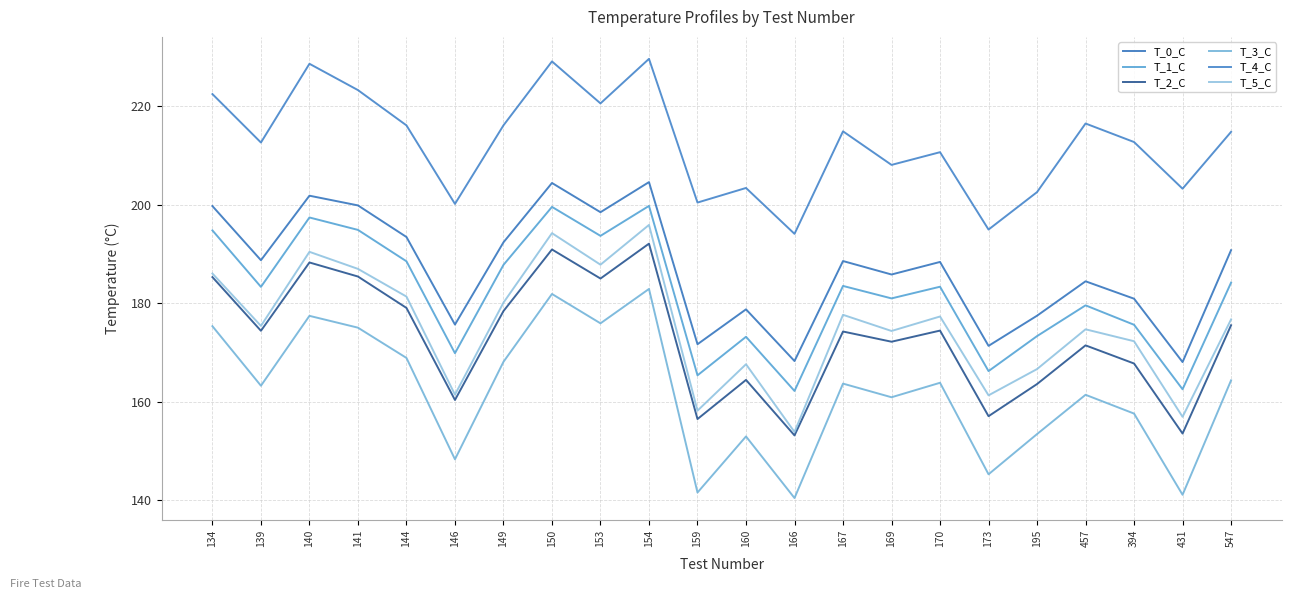

The T_5_C series shows 174.7 at 457. True or false?

True